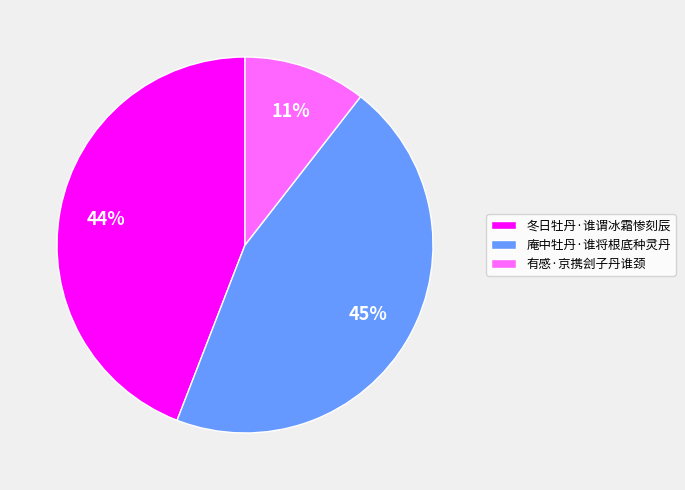

To the nearest percent, what is the average slice percentage?

33%